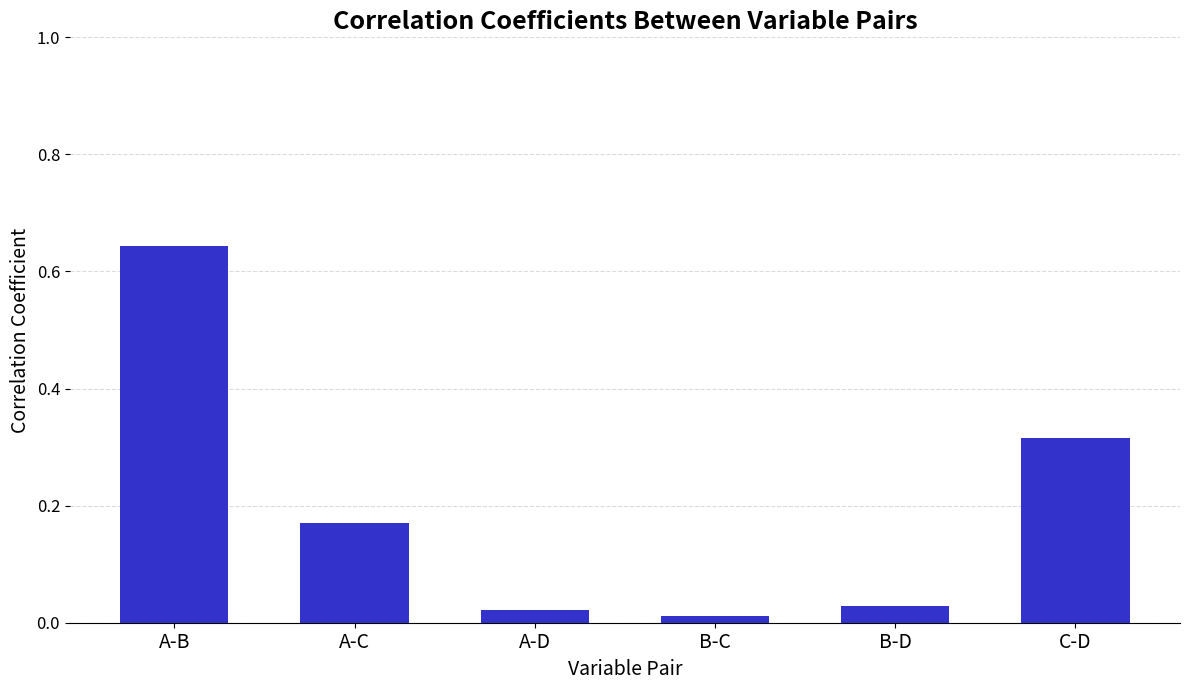

The chart shows a value of 0.5 at C-D. True or false?

False